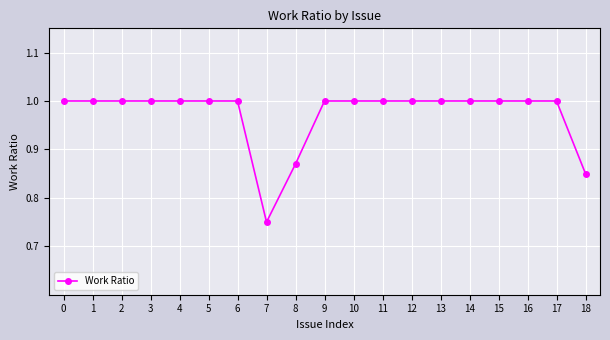

What is the sum of the values at 8 and 13?

1.9